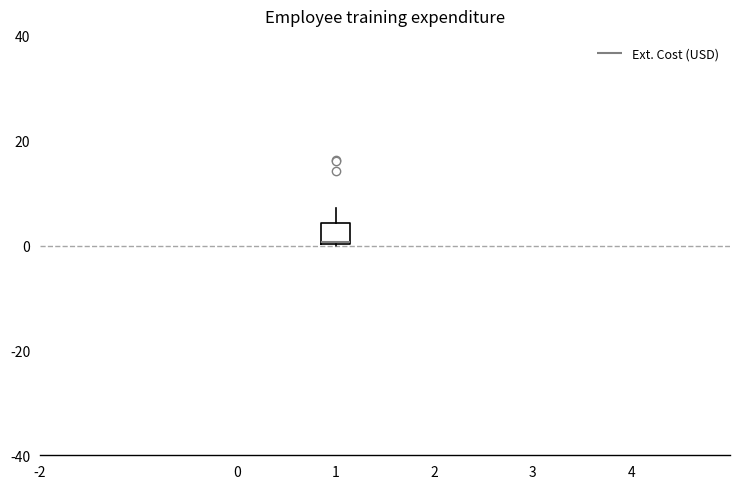

Read this box plot against the y-axis: the position of the median line, the range covered by the box, and the ends of both whiskers. The values are not printed on the chart, so give them approximately, as read against the axis.

median 0, box 0 to 4, whiskers 0 to 8